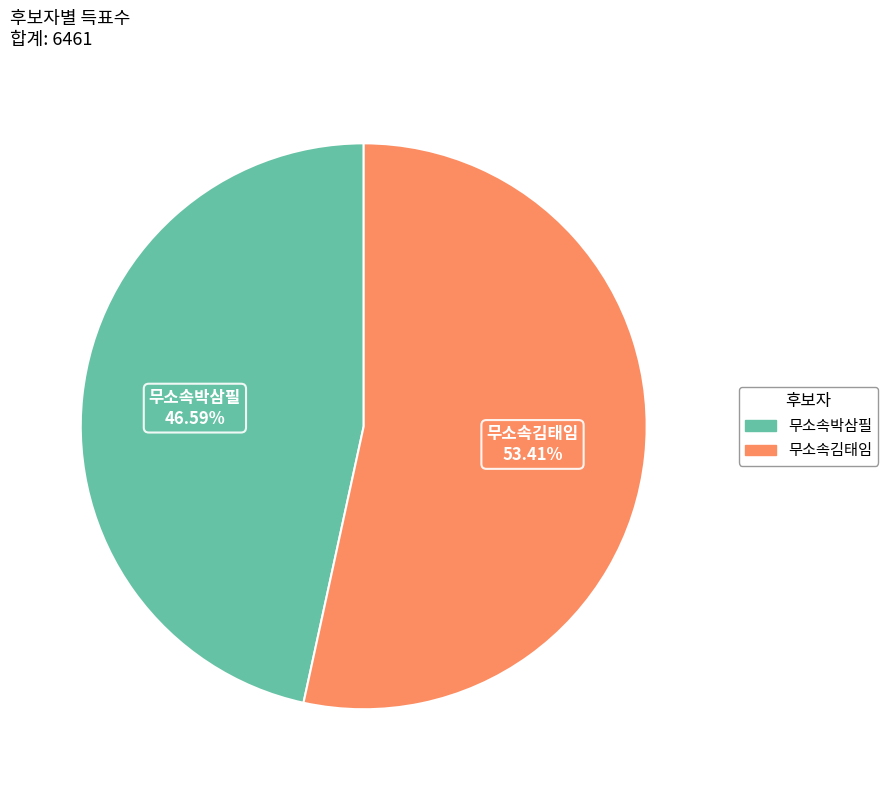

Count the number of slices in the pie.

2